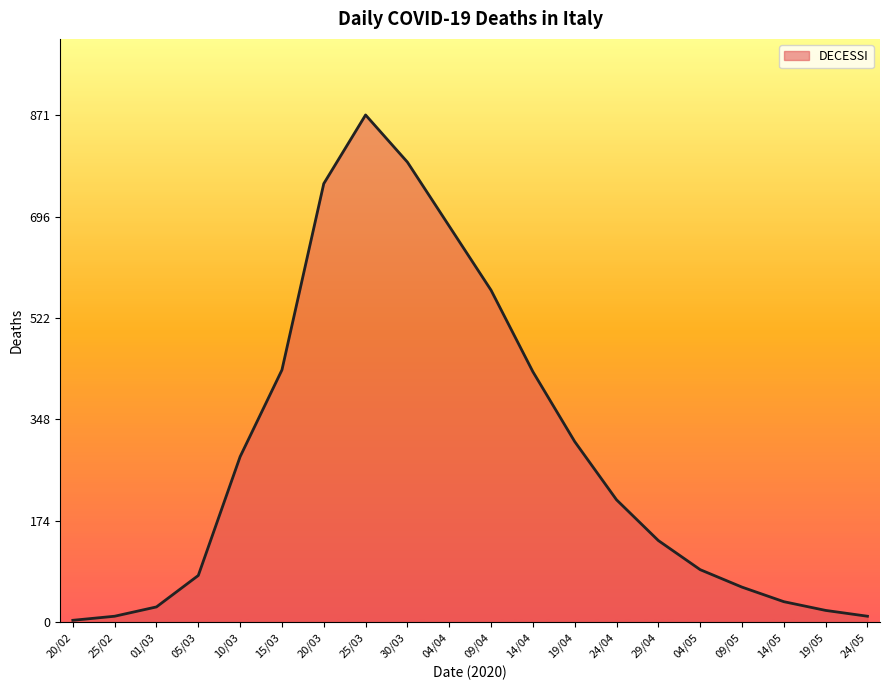

How many lines are shown in the chart?

1